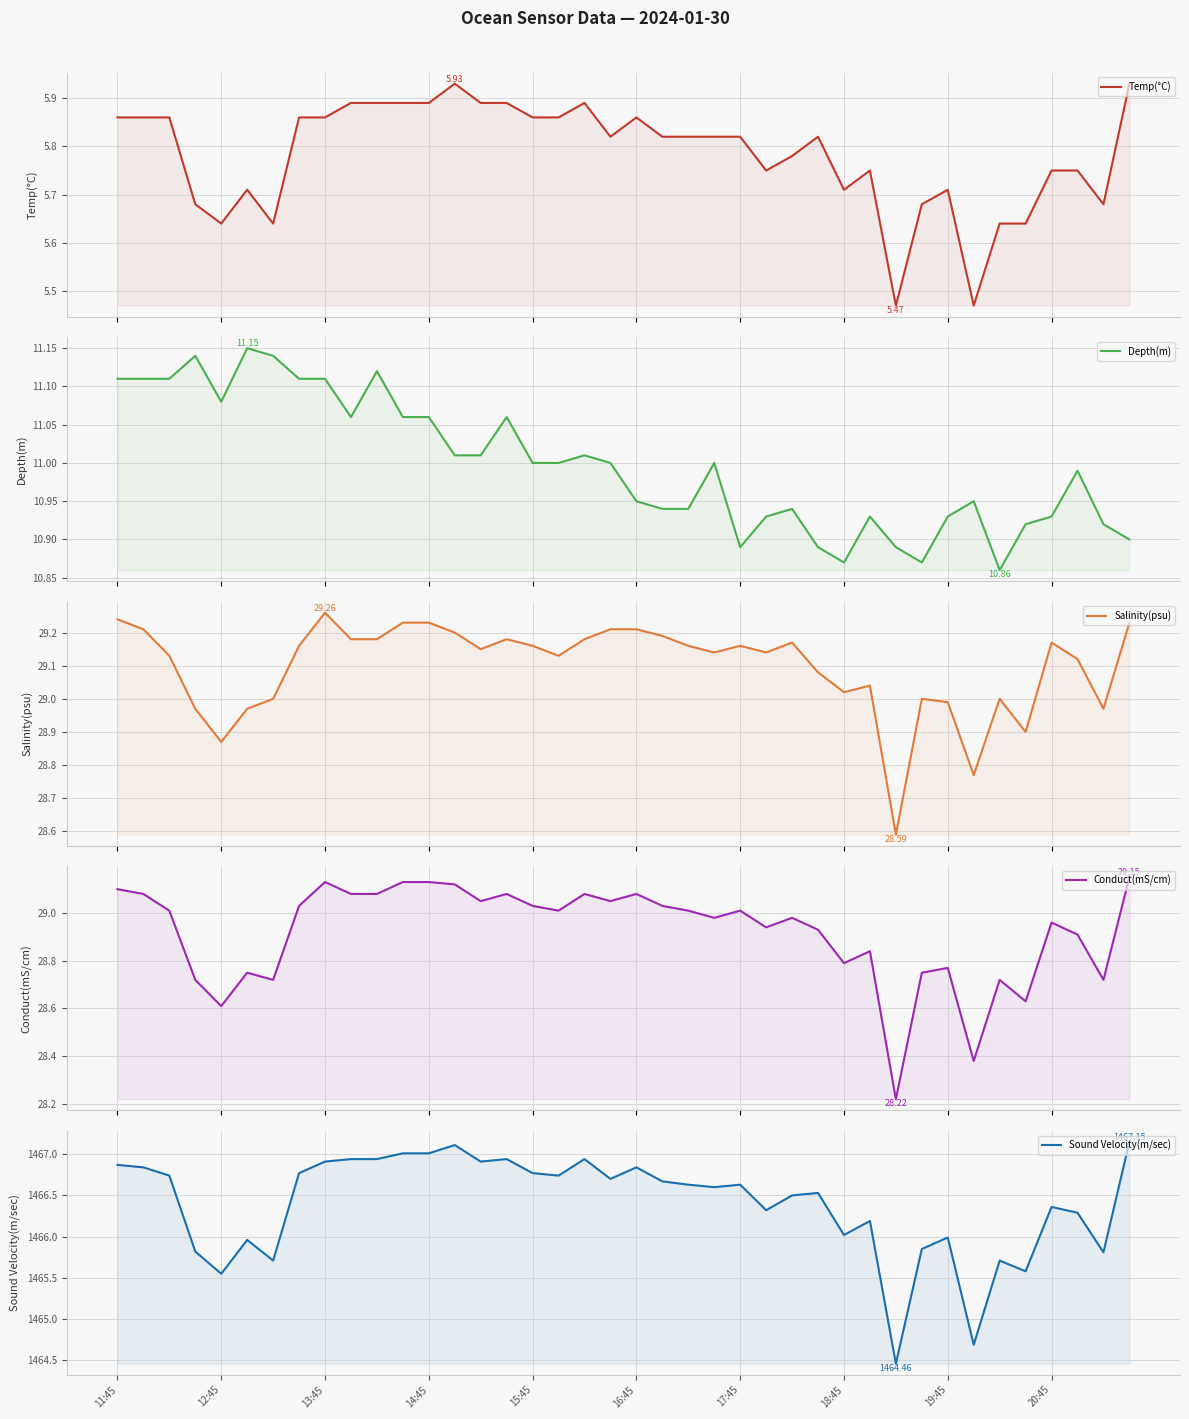

Reading left to right, what are all the values shown in this chart?

Temp(°C): 5.9	5.9	5.9	5.7	5.6	5.7	5.6	5.9	5.9	5.9	5.9	5.9	5.9	5.9	5.9	5.9	5.9	5.9	5.9	5.8	5.9	5.8	5.8	5.8	5.8	5.8	5.8	5.8	5.7	5.8	5.5	5.7	5.7	5.5	5.6	5.6	5.8	5.8	5.7	5.9
Depth(m): 11.1	11.1	11.1	11.1	11.1	11.2	11.1	11.1	11.1	11.1	11.1	11.1	11.1	11.0	11.0	11.1	11.0	11.0	11.0	11.0	10.9	10.9	10.9	11.0	10.9	10.9	10.9	10.9	10.9	10.9	10.9	10.9	10.9	10.9	10.9	10.9	10.9	11.0	10.9	10.9
Salinity(psu): 29.2	29.2	29.1	29.0	28.9	29.0	29.0	29.2	29.3	29.2	29.2	29.2	29.2	29.2	29.1	29.2	29.2	29.1	29.2	29.2	29.2	29.2	29.2	29.1	29.2	29.1	29.2	29.1	29.0	29.0	28.6	29.0	29.0	28.8	29.0	28.9	29.2	29.1	29.0	29.2
Conduct(mS/cm): 29.1	29.1	29.0	28.7	28.6	28.8	28.7	29.0	29.1	29.1	29.1	29.1	29.1	29.1	29.1	29.1	29.0	29.0	29.1	29.1	29.1	29.0	29.0	29.0	29.0	28.9	29.0	28.9	28.8	28.8	28.2	28.8	28.8	28.4	28.7	28.6	29.0	28.9	28.7	29.1
Sound Velocity(m/sec): 1466.9	1466.8	1466.7	1465.8	1465.5	1466.0	1465.7	1466.8	1466.9	1466.9	1466.9	1467.0	1467.0	1467.1	1466.9	1466.9	1466.8	1466.7	1466.9	1466.7	1466.8	1466.7	1466.6	1466.6	1466.6	1466.3	1466.5	1466.5	1466.0	1466.2	1464.5	1465.8	1466.0	1464.7	1465.7	1465.6	1466.4	1466.3	1465.8	1467.2